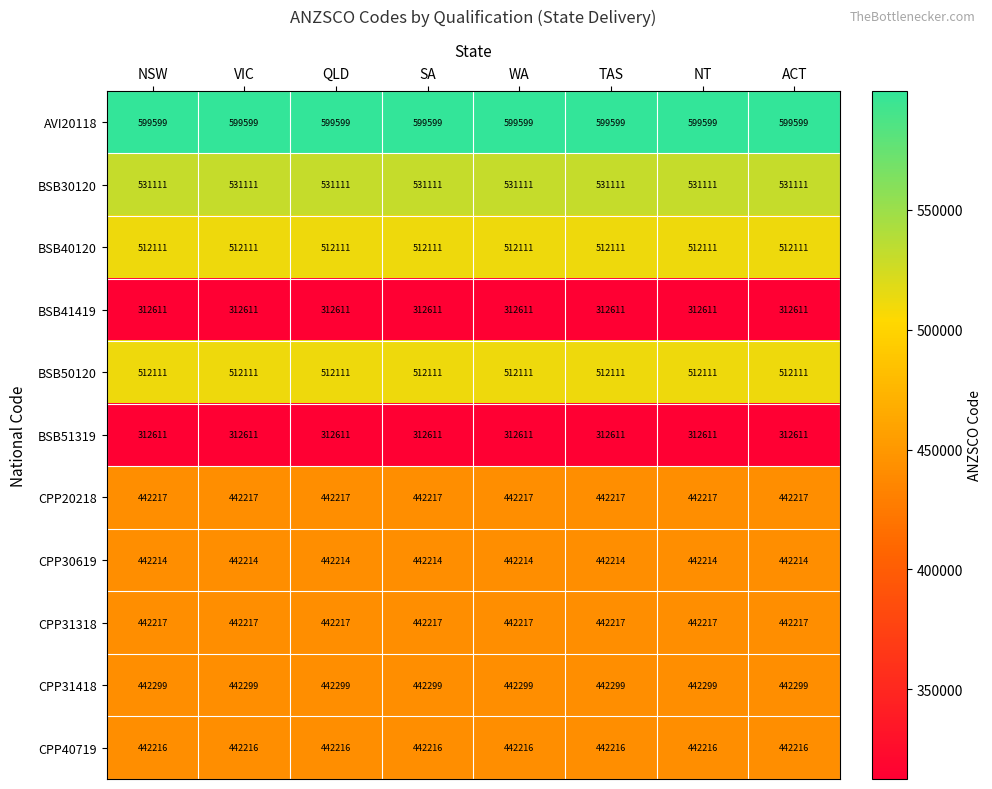

What is the greatest value displayed?

599599